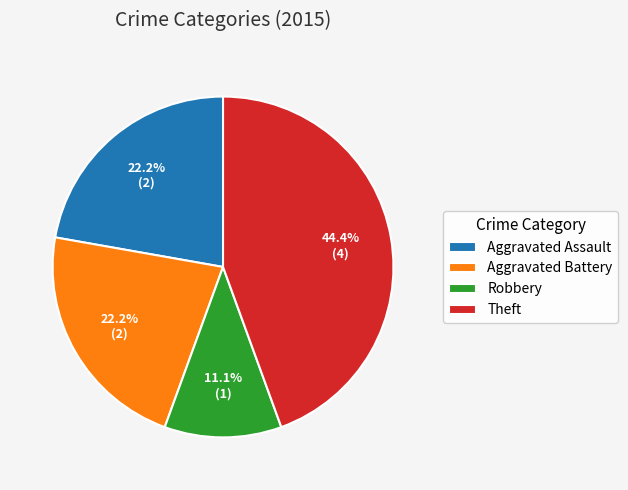

Is it true that Aggravated Battery is 22% of the pie?

True